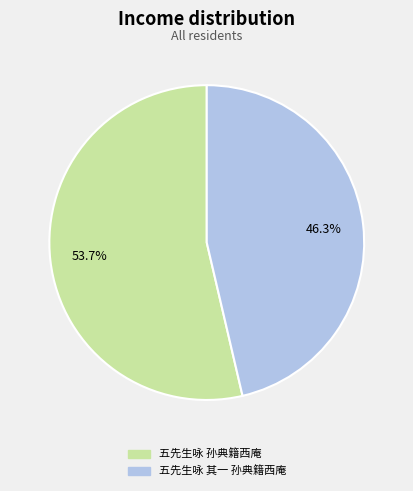

What is the largest slice in the pie chart?

五先生咏 孙典籍西庵